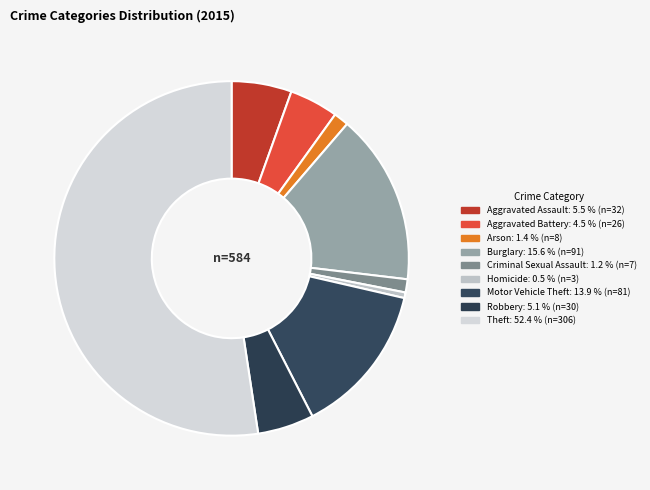

Combined, do Homicide and Aggravated Assault account for over 50%?

No